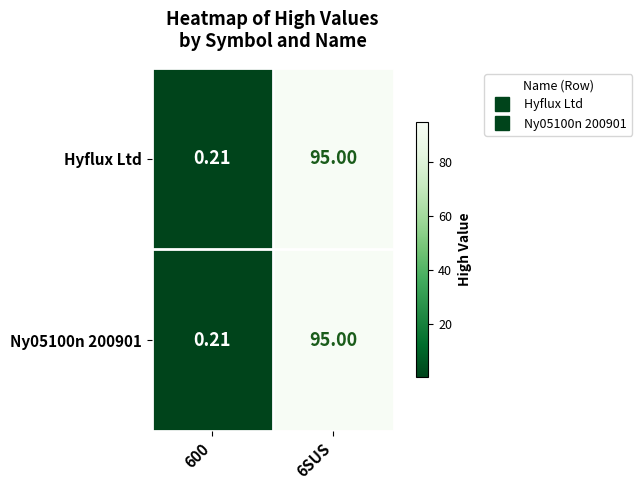

How many categories are shown in the chart?

2